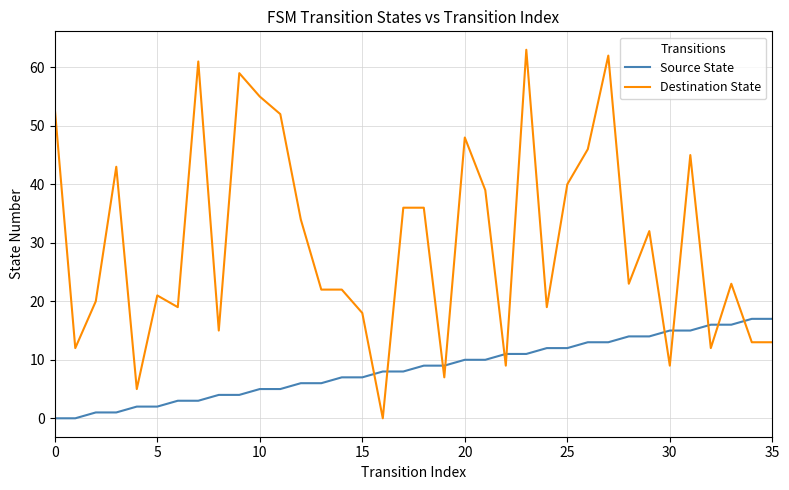

True or false: Destination State and Source State cross at least once.

True